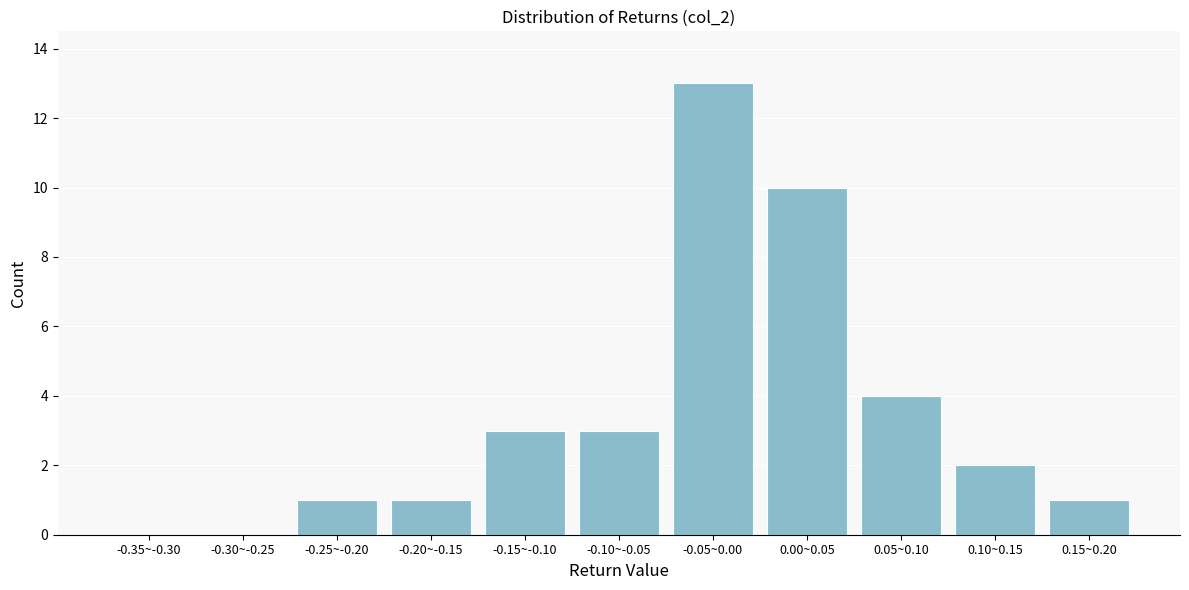

Reading right to left, transcribe all the data shown in this chart.

0.15~0.20=1	0.10~0.15=2	0.05~0.10=4	0.00~0.05=10	-0.05~0.00=13	-0.10~-0.05=3	-0.15~-0.10=3	-0.20~-0.15=1	-0.25~-0.20=1	-0.30~-0.25=0	-0.35~-0.30=0